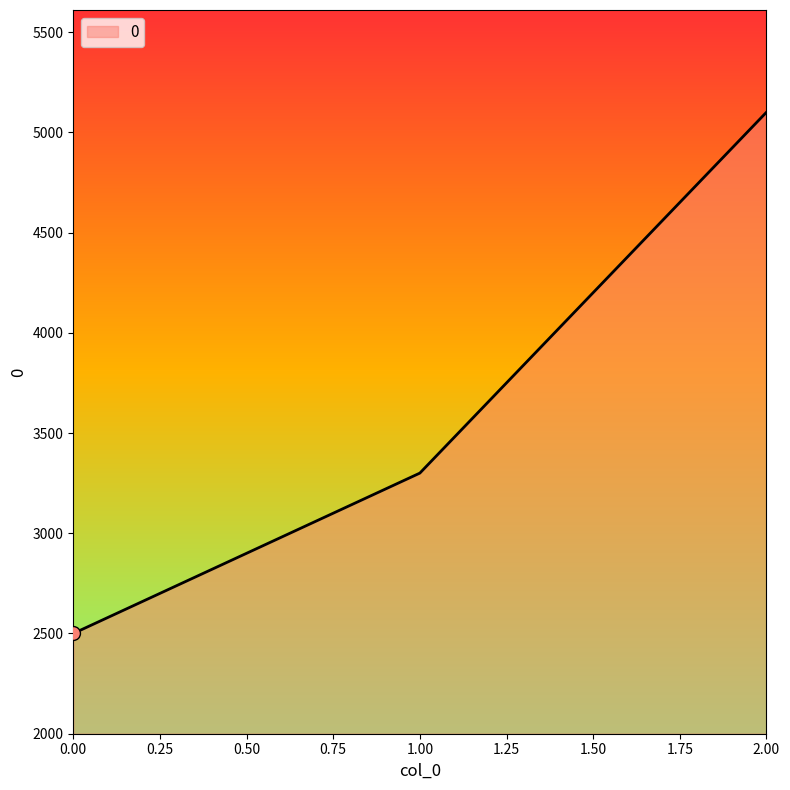

How many values are between 2500 and 5100?

3